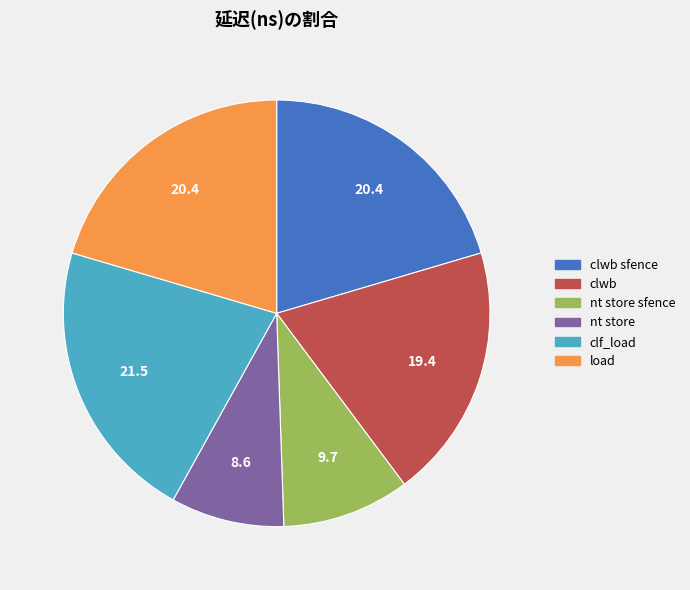

Is there a majority slice in this chart?

No